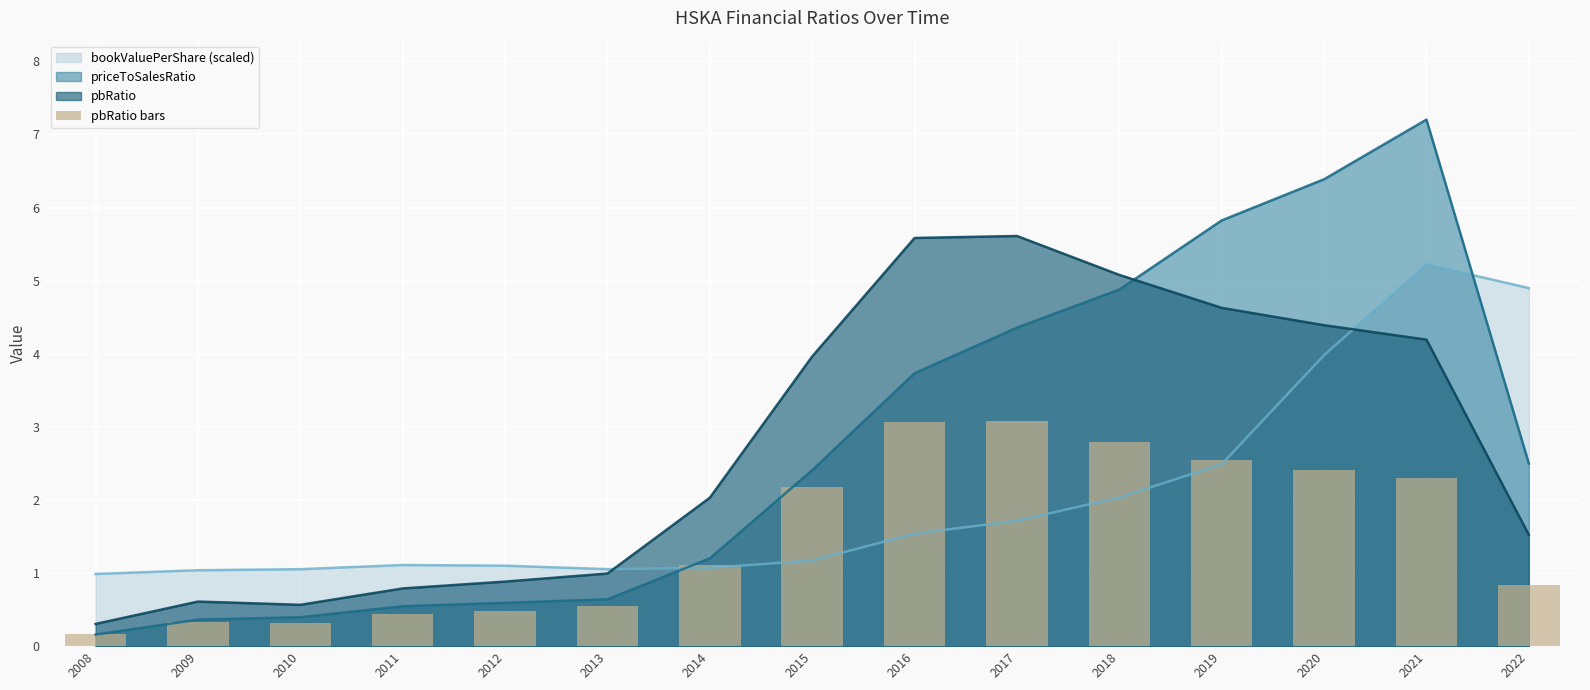

At which label is the value closest to 1?

2014